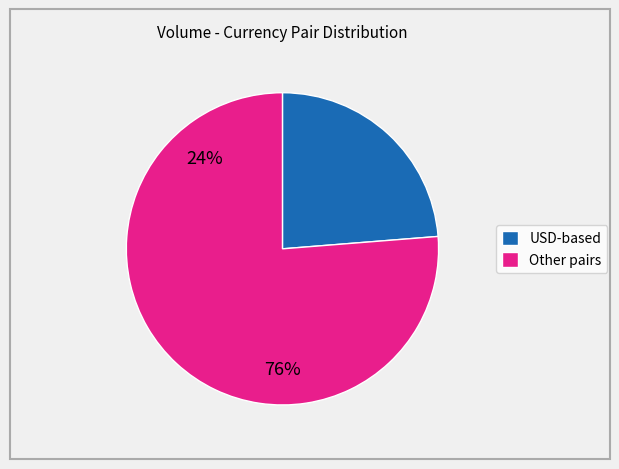

Is there a majority slice in this chart?

Yes